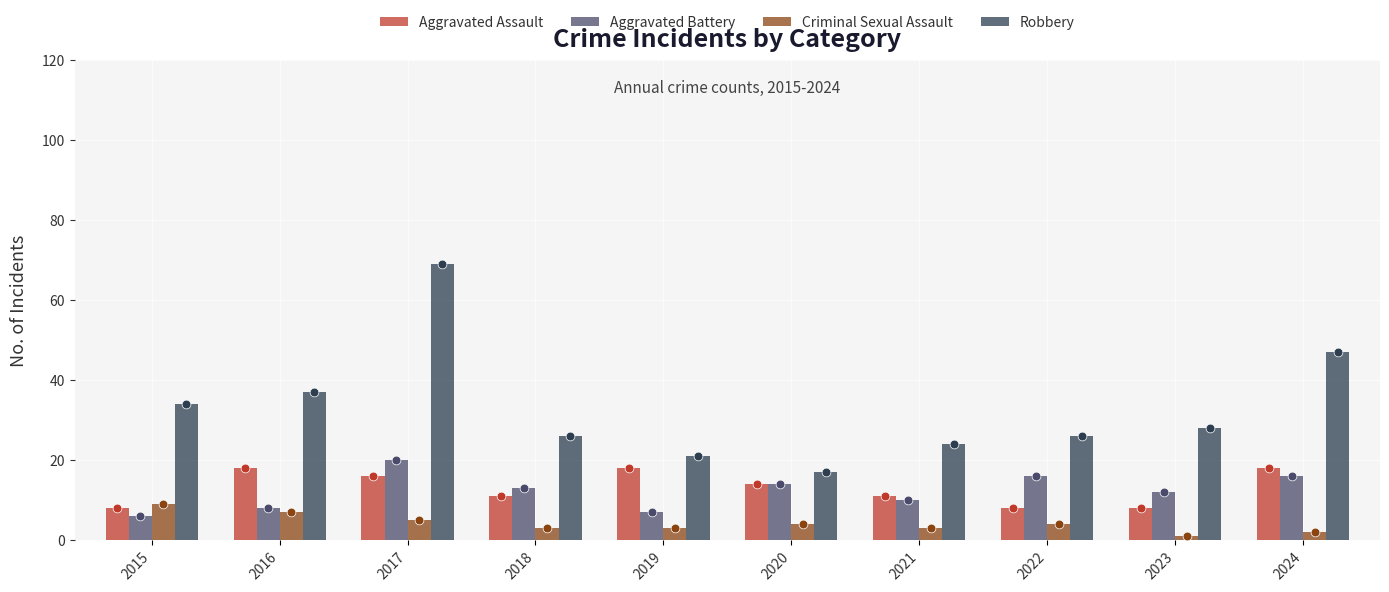

Which series contains the lowest Y value?

Criminal Sexual Assault